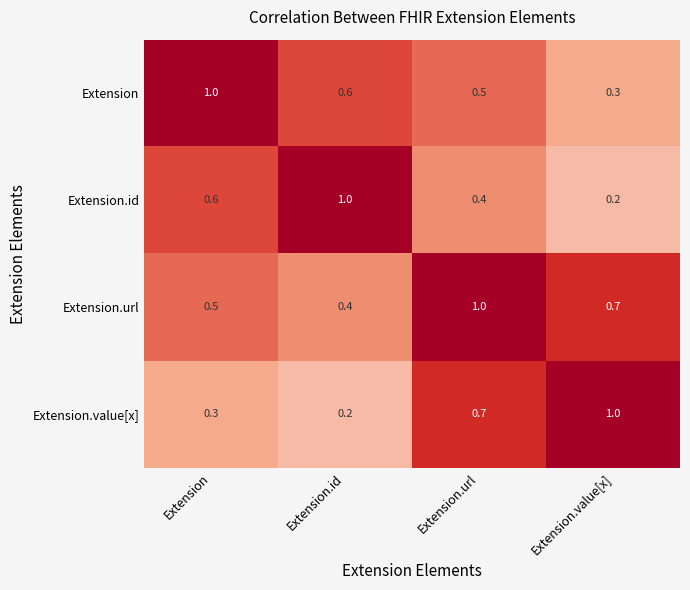

At which category is the sum across all series the highest?

Extension.url